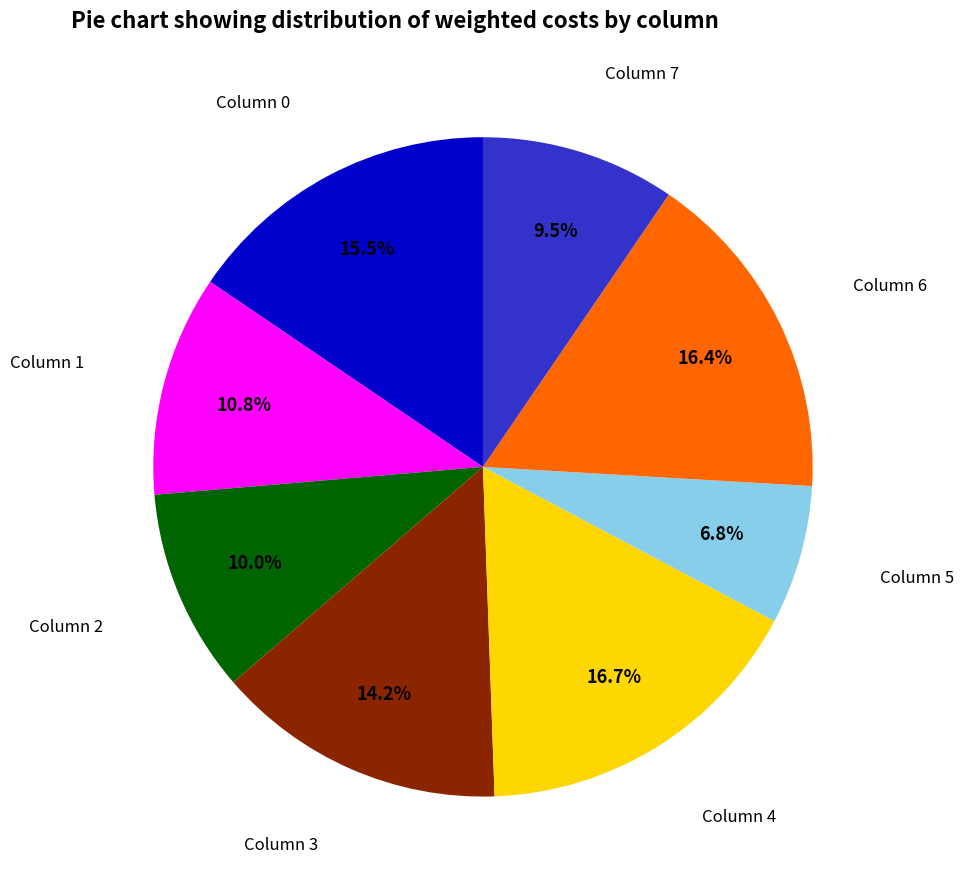

What is the smallest slice in the pie chart?

Column 5